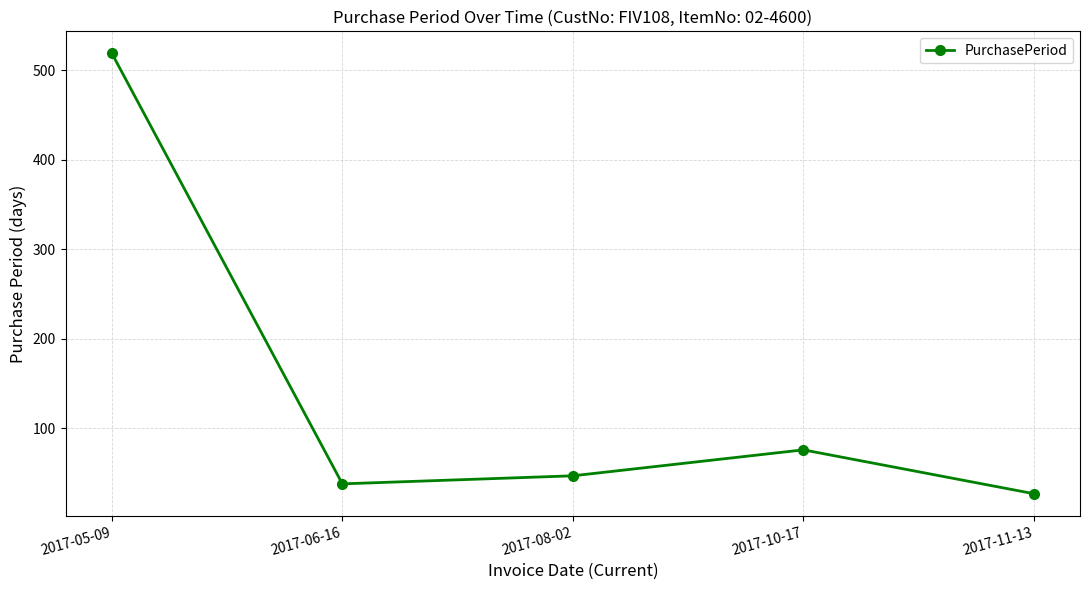

What is the minimum value shown in the chart?

27